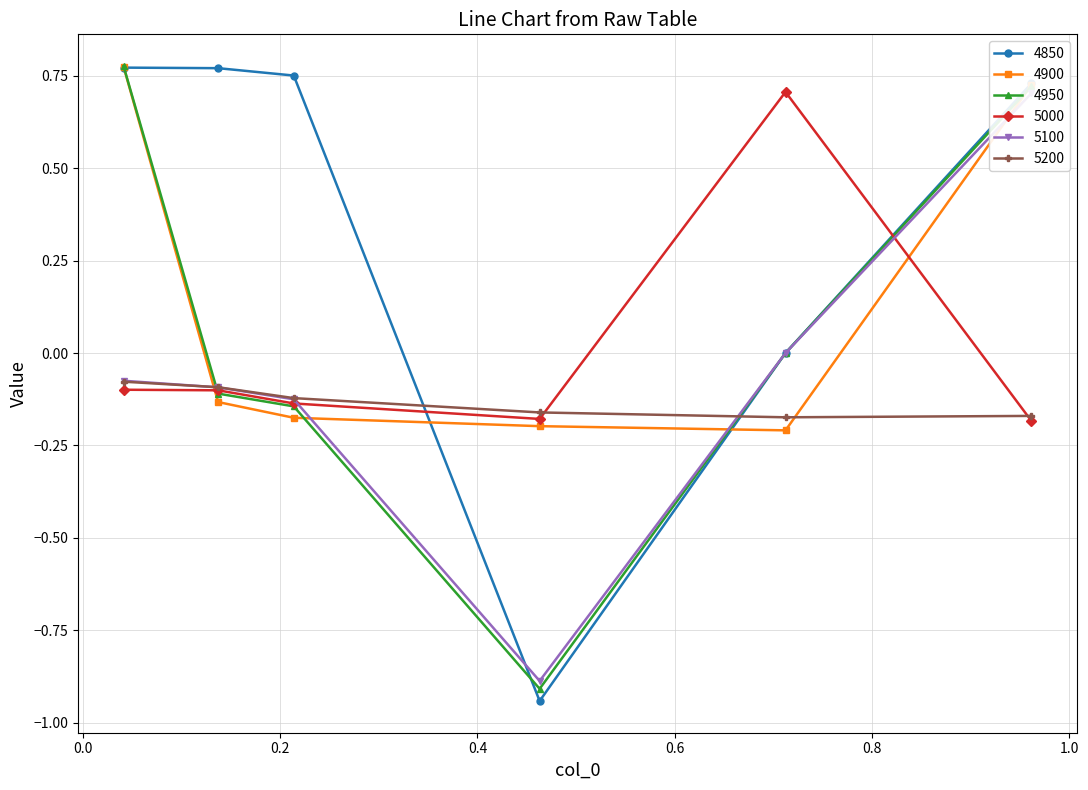

The value of 4900 at 0.463013698630137 is -0.2. True or false?

True